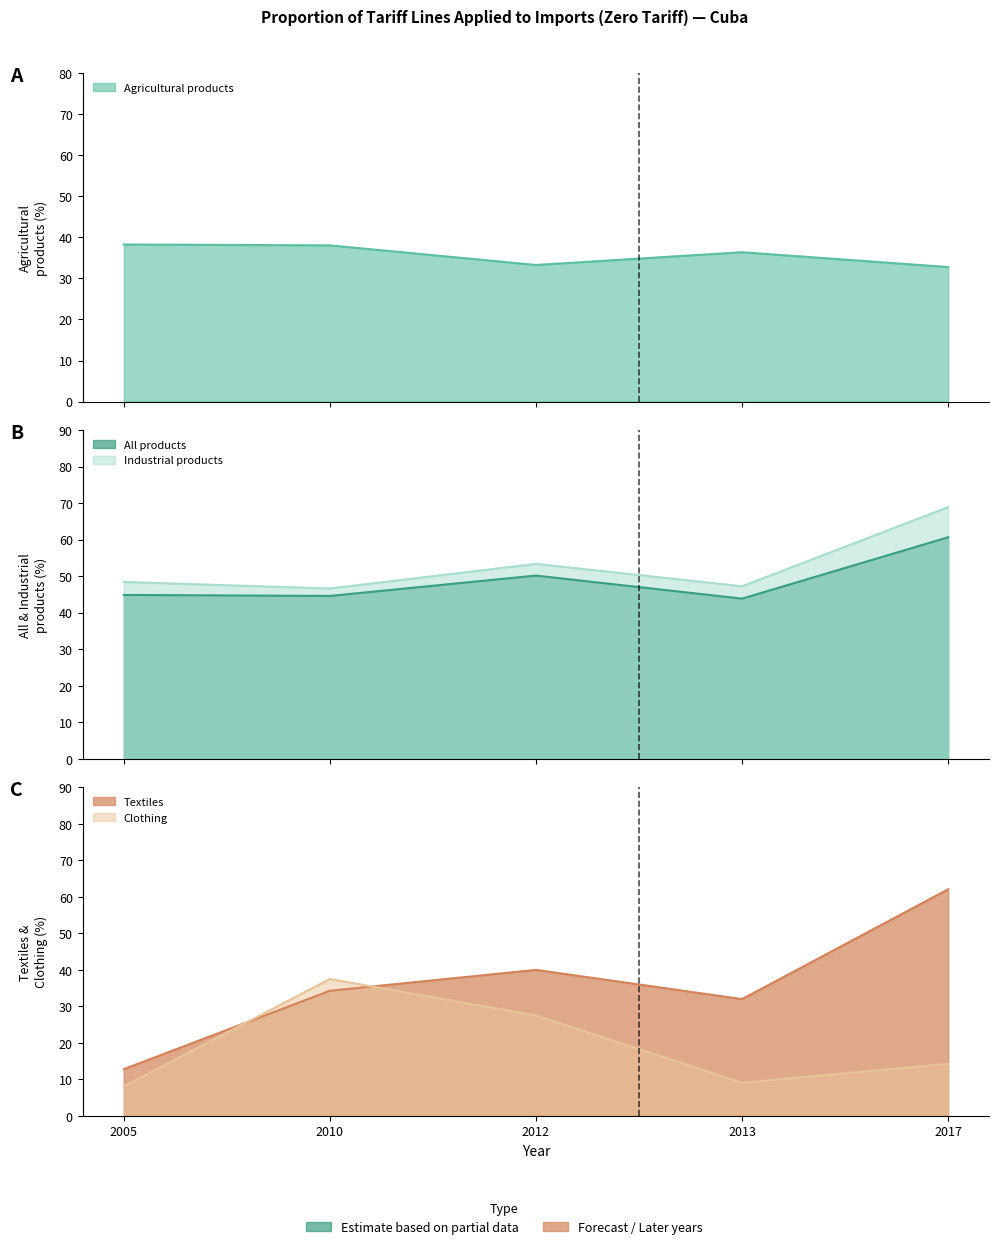

True or false: Clothing and Industrial products cross at least once.

False